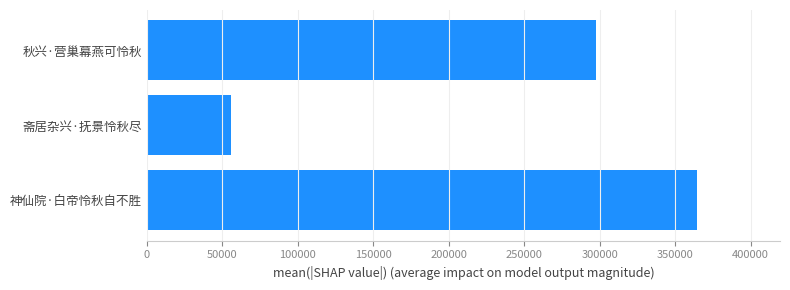

What is the difference between the maximum and minimum values?

309026